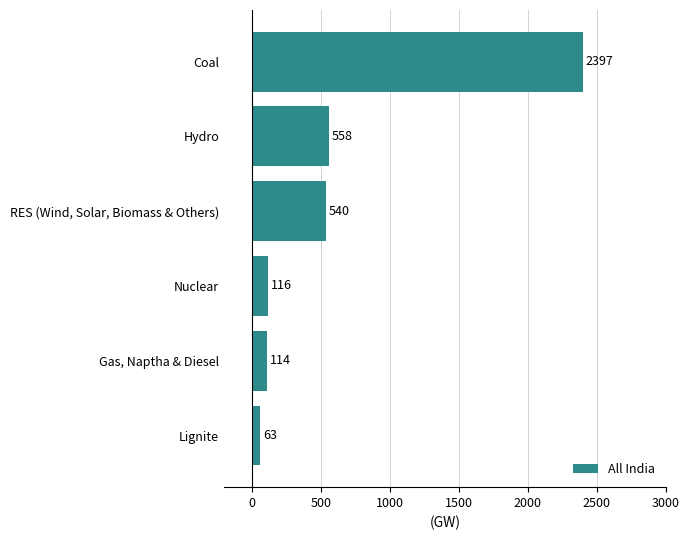

The chart shows a value of 63 at Lignite. True or false?

True